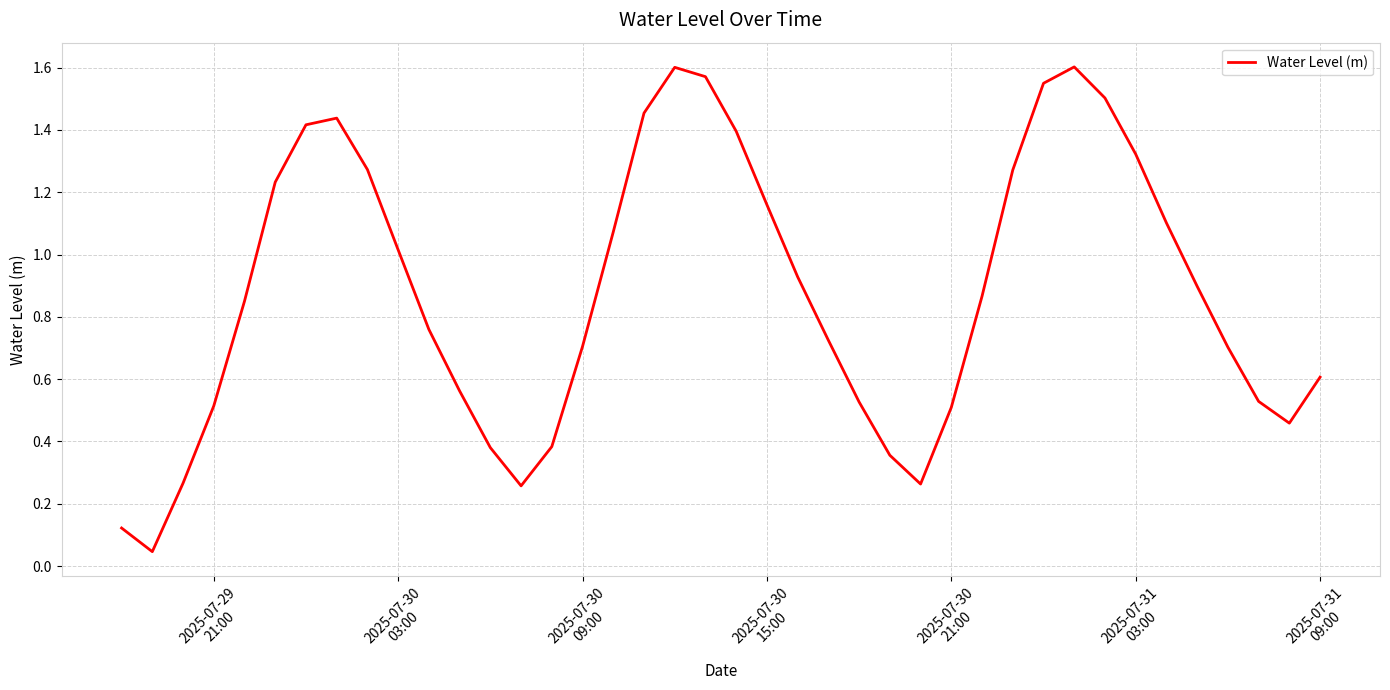

How many lines are shown in the chart?

1